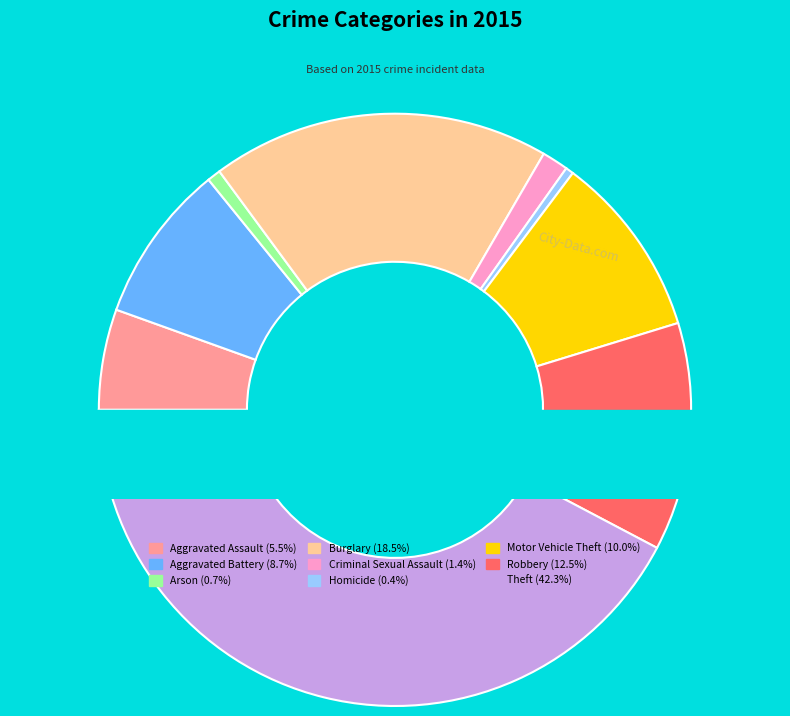

The Robbery slice represents 12% of the pie. True or false?

True